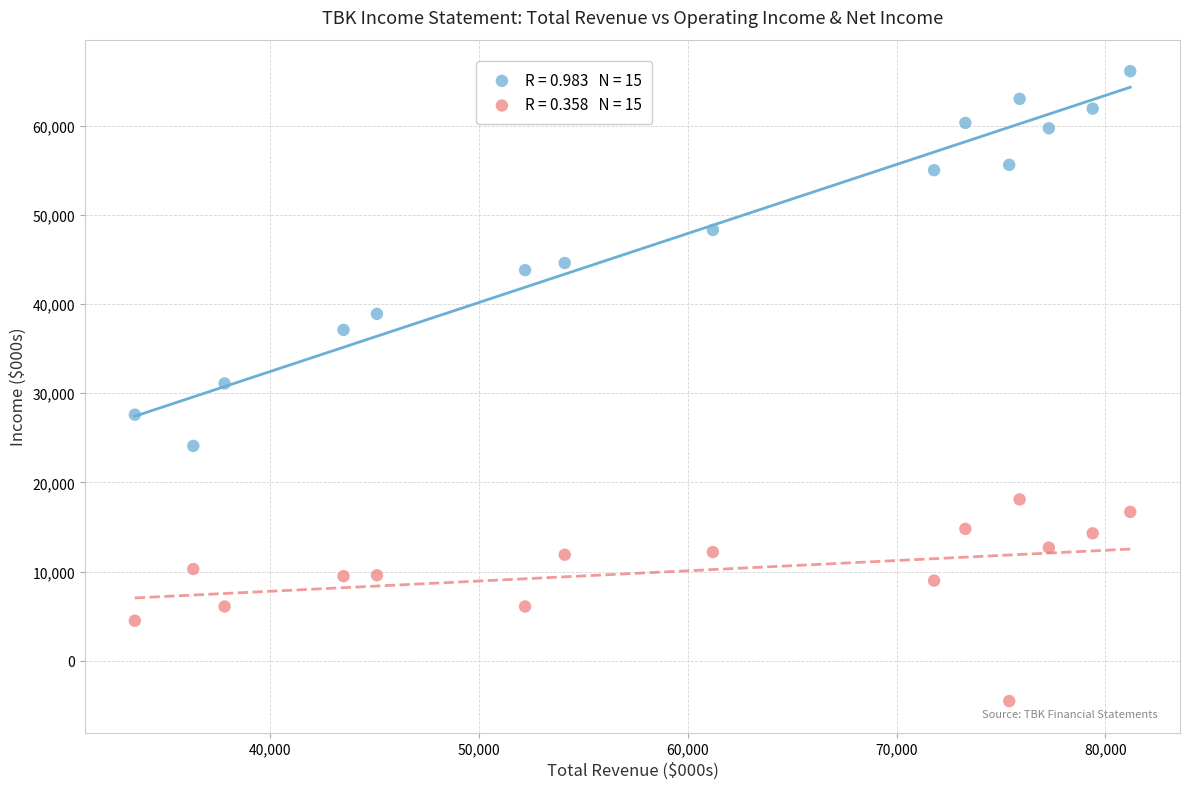

Across all data points, what is the range of X values (max minus min)?

47700